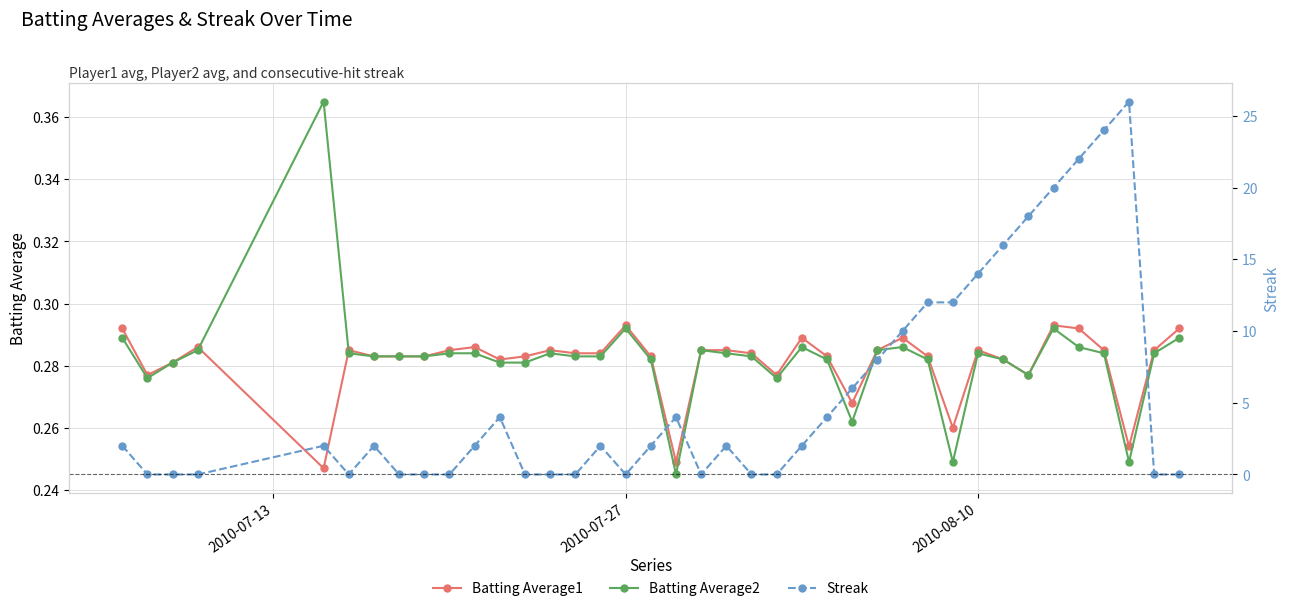

Count the Batting Average1 values in the range 0 to 1.

39